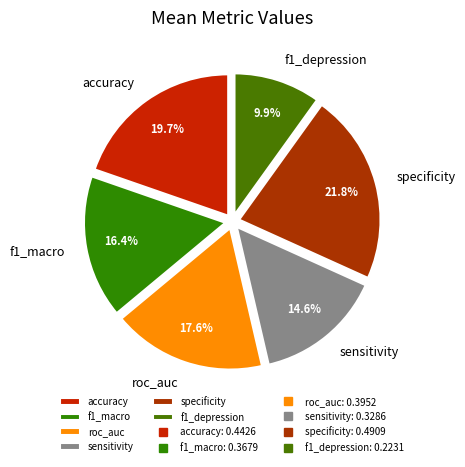

To the nearest percent, what is the difference between the f1_macro and f1_depression slice percentages?

6%